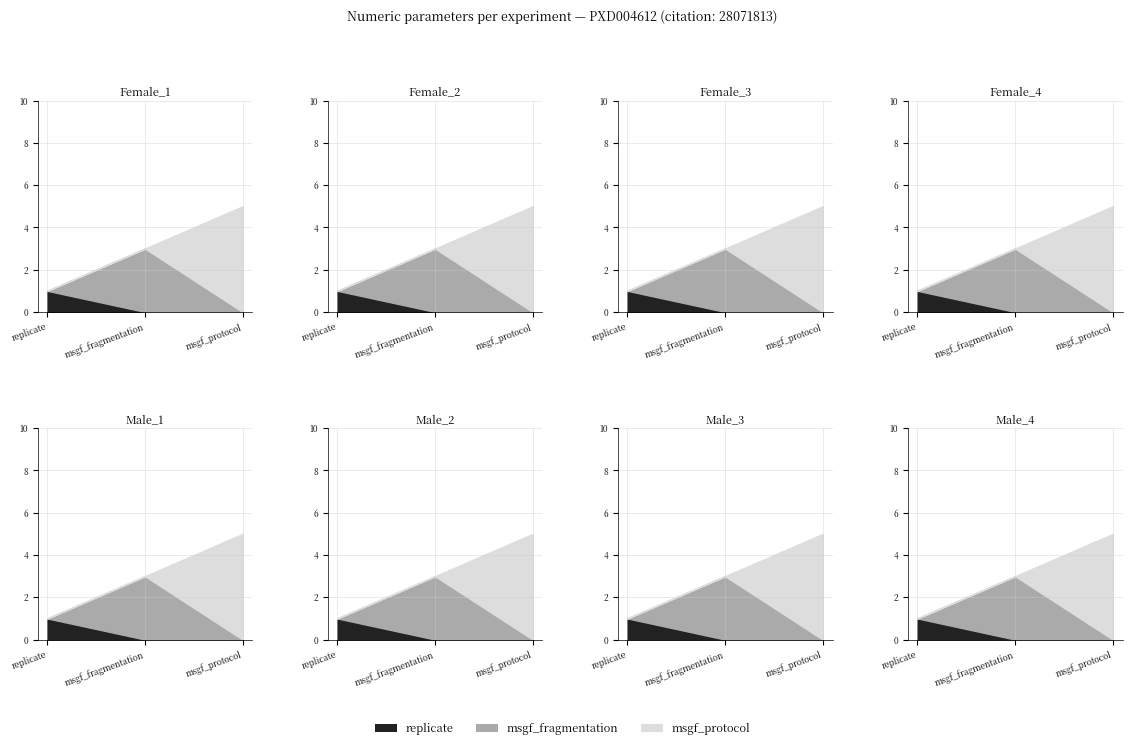

What is the sum of all msgf_fragmentation values?

24